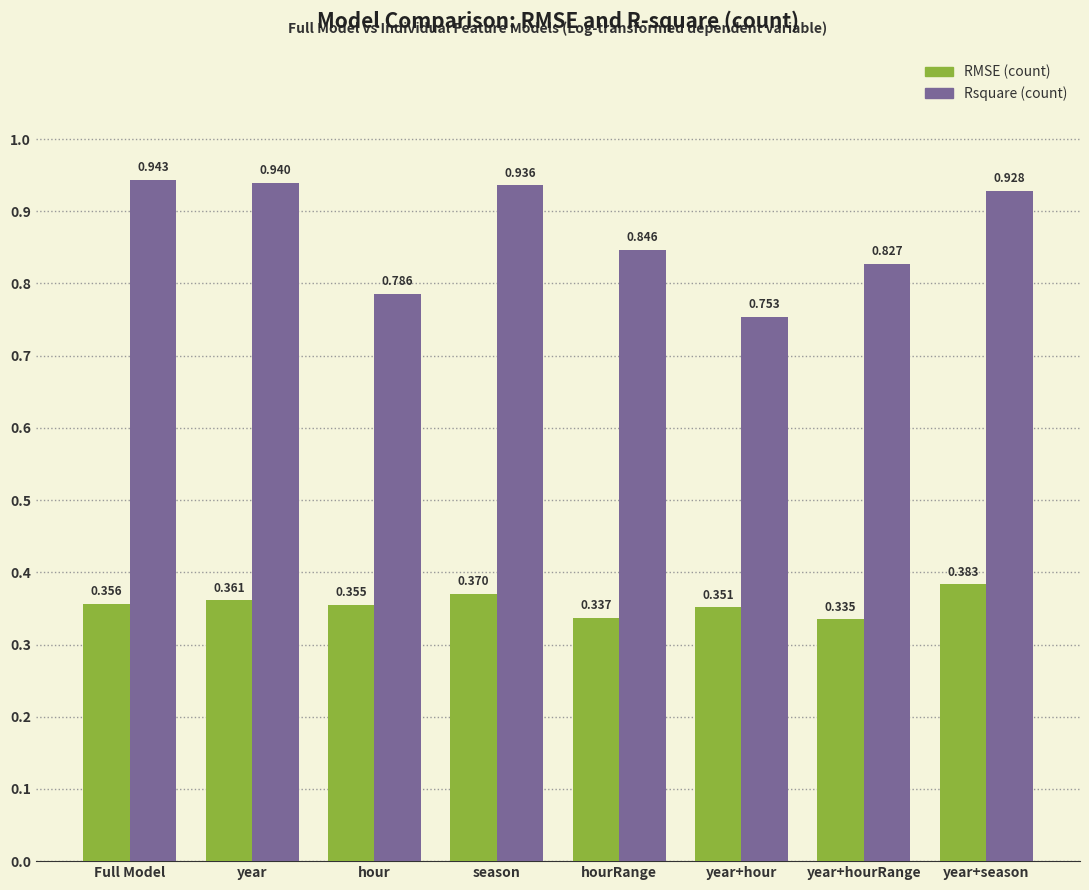

Which label corresponds to the smallest value in the chart?

year+hourRange